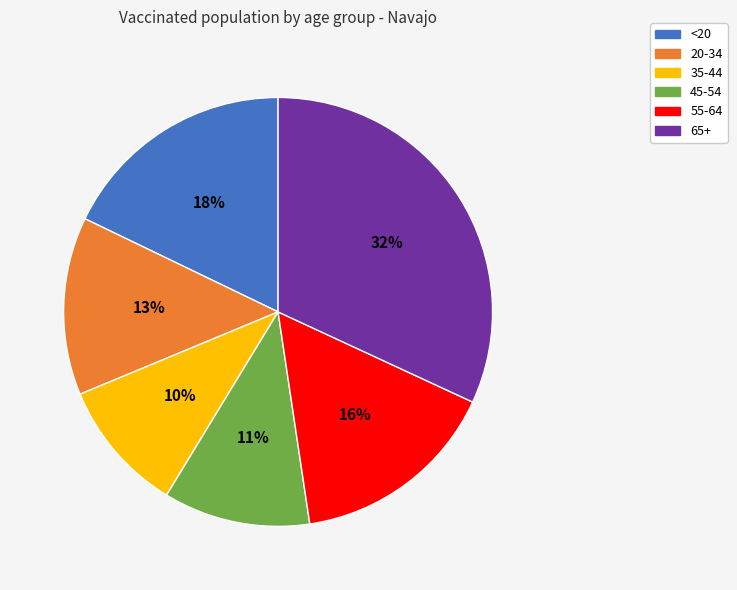

Does 45-54 represent more than half of the total?

No